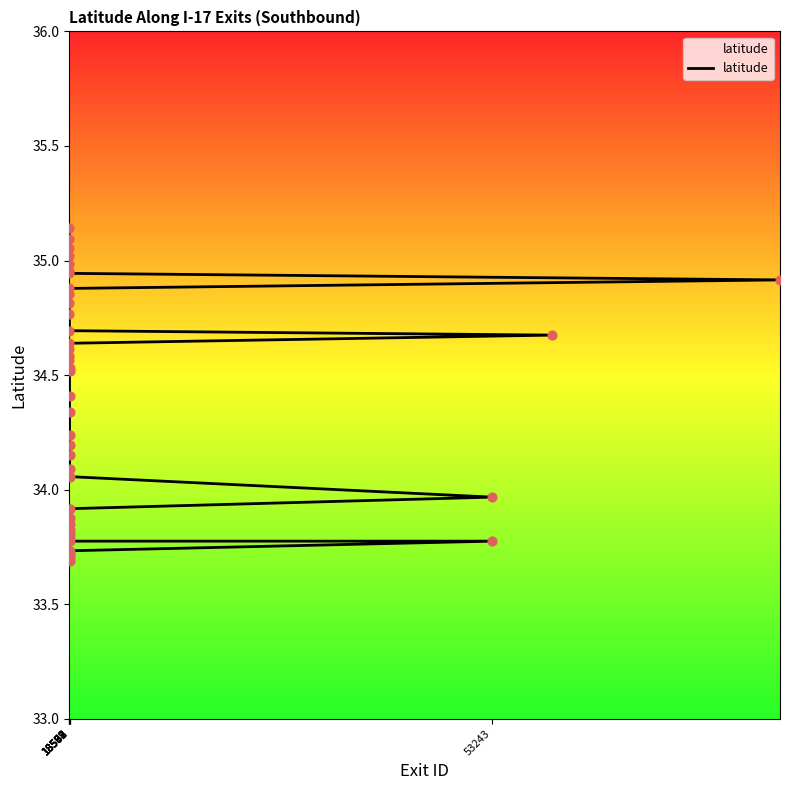

Which has a higher value, 18589 or 18567?

18567